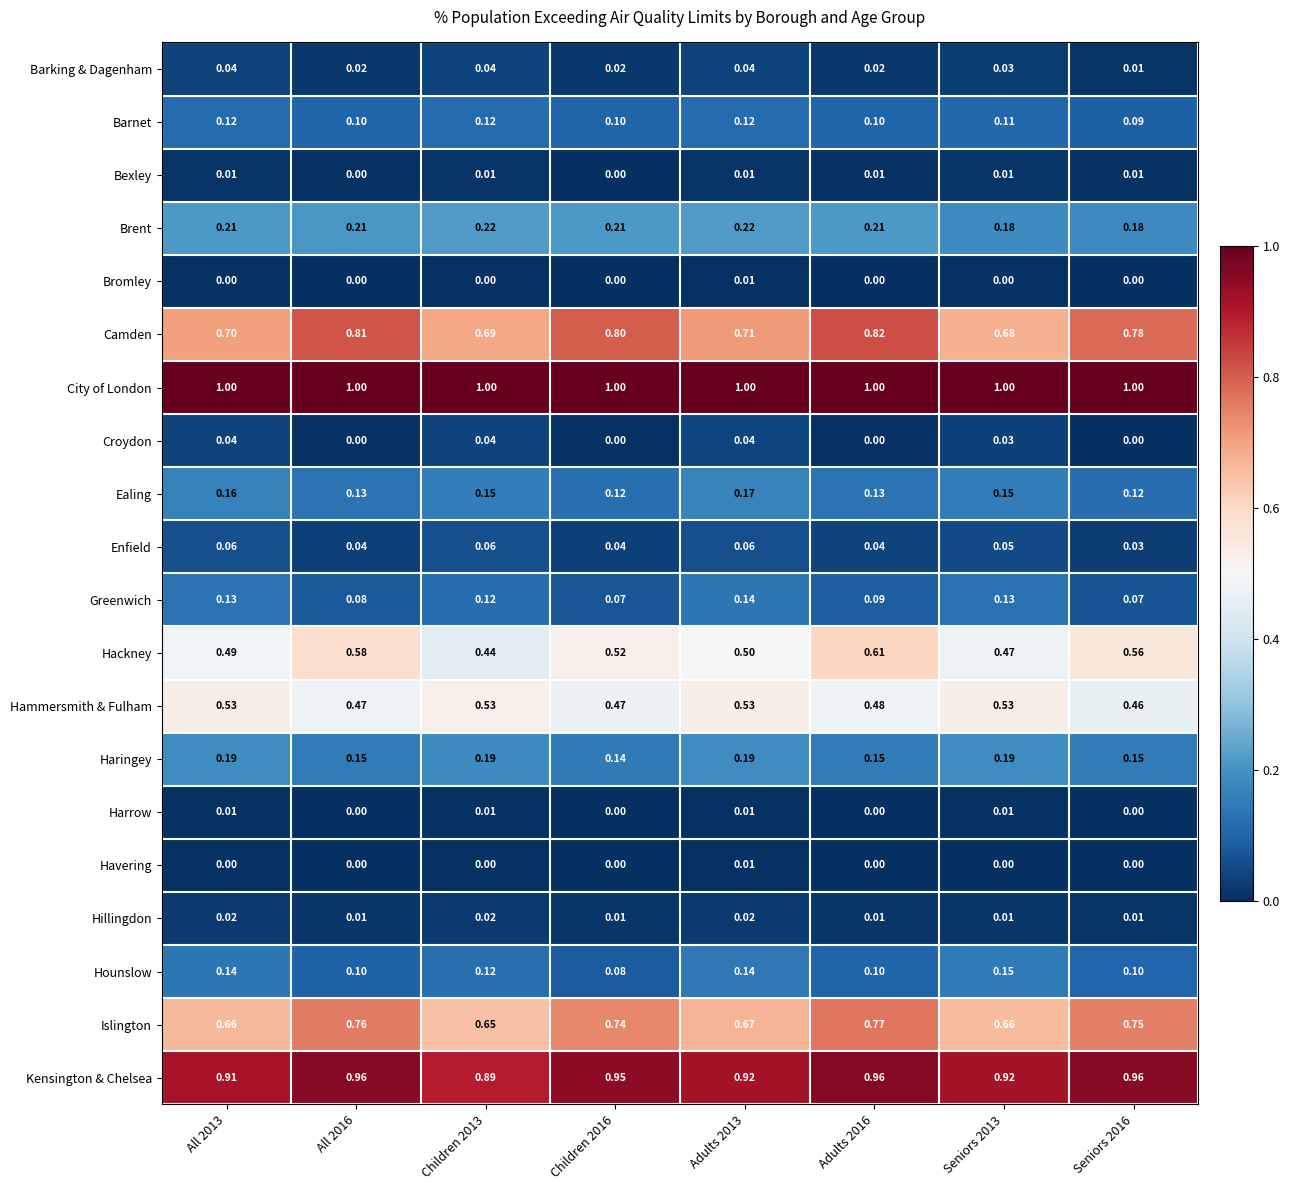

Which series changed the most between Children 2013 and Seniors 2016?

Hackney